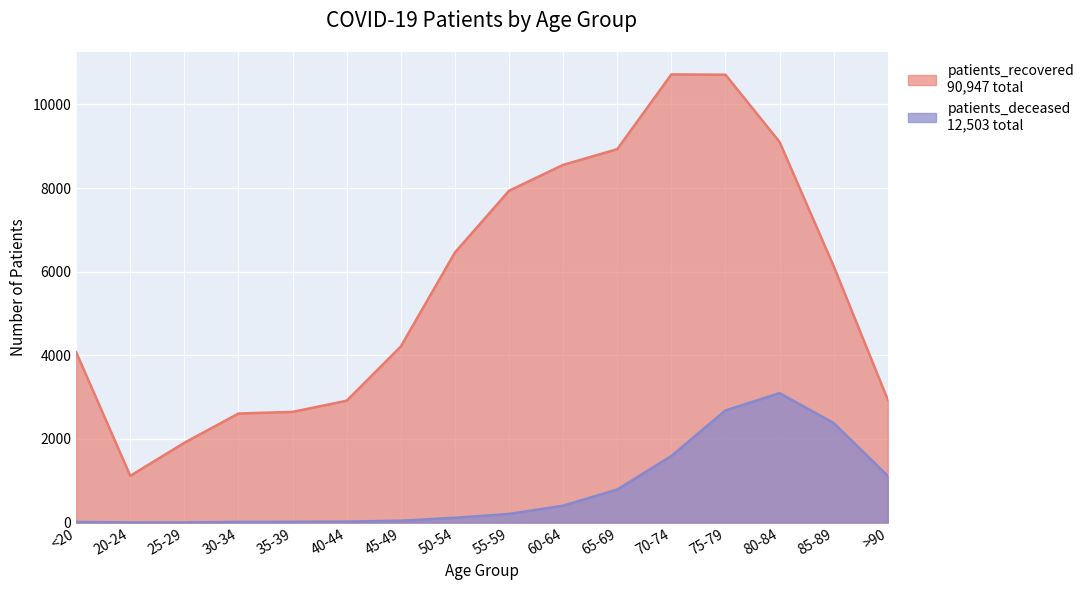

At how many categories does at least one series exceed 36?

16